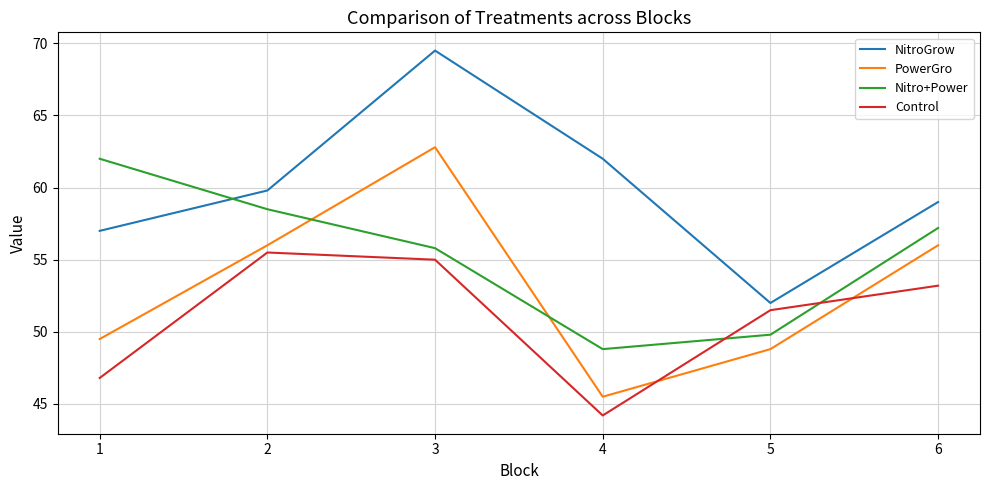

Is this an area chart (filled region under the line)?

No